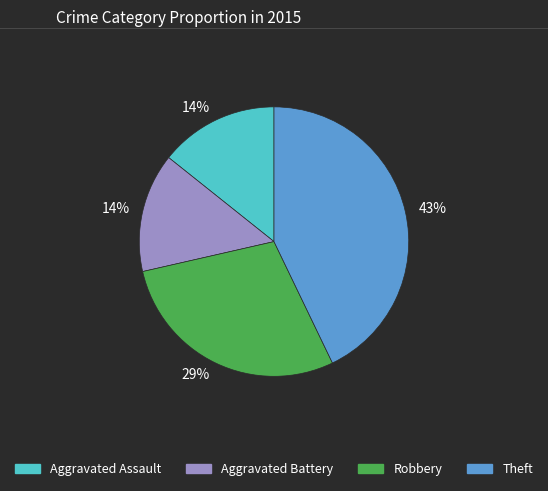

To the nearest percent, what is the difference between the largest and smallest slice percentages?

29%